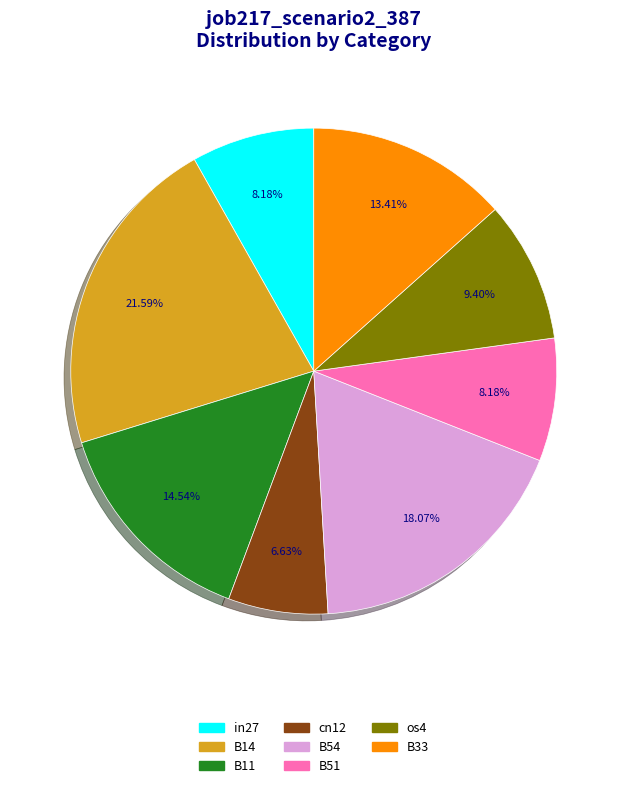

Is there a majority slice in this chart?

No